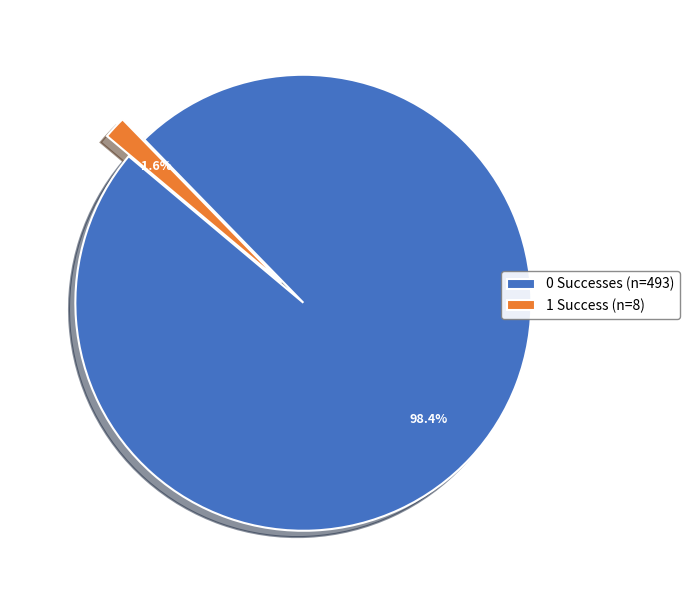

Count the number of slices in the pie.

2